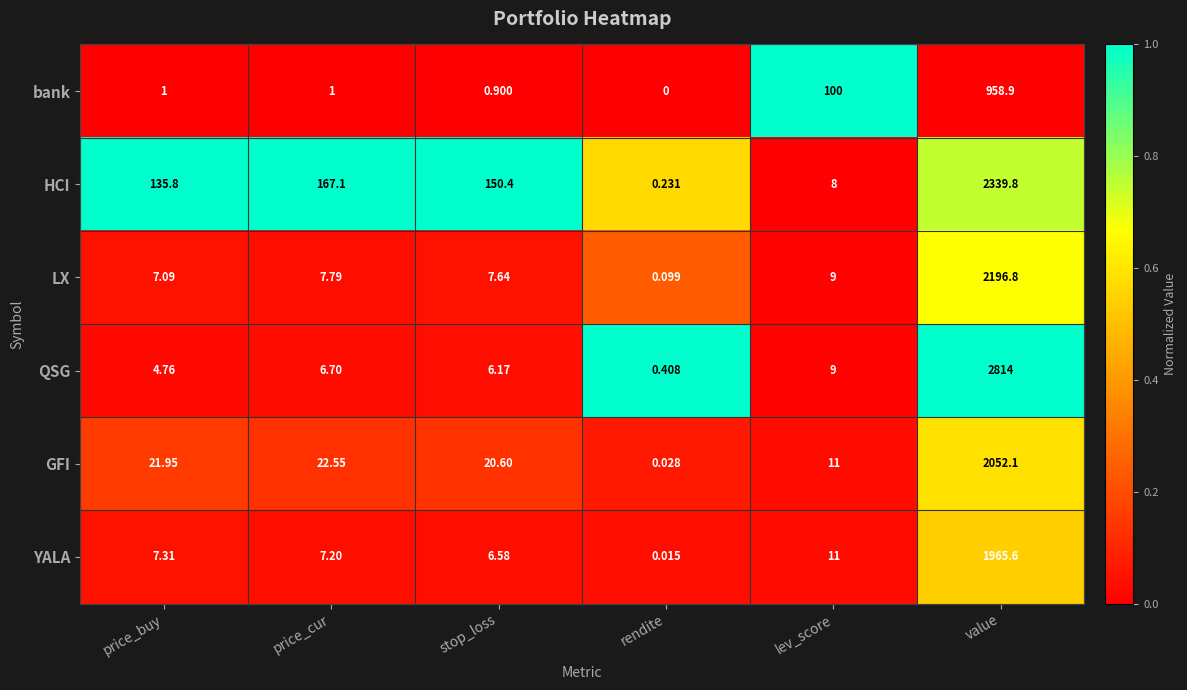

What is the spread (max minus min) of values at lev_score?

92.0